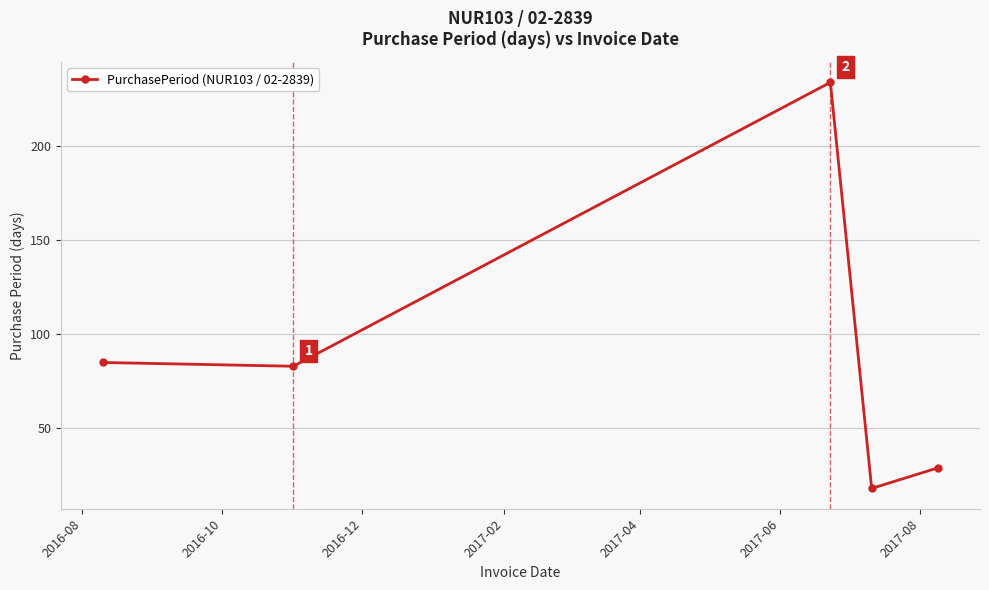

What is the average value?

90